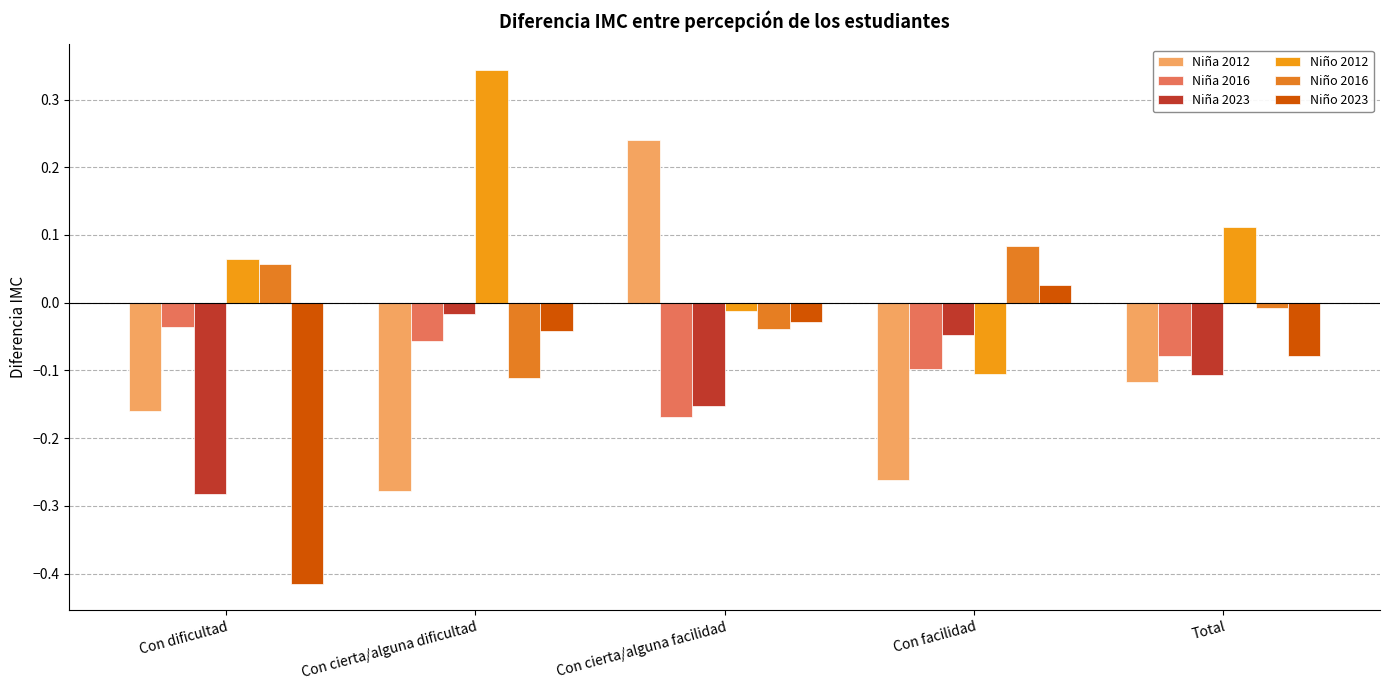

The Niña 2023 series shows -0.1 at Con dificultad. True or false?

False